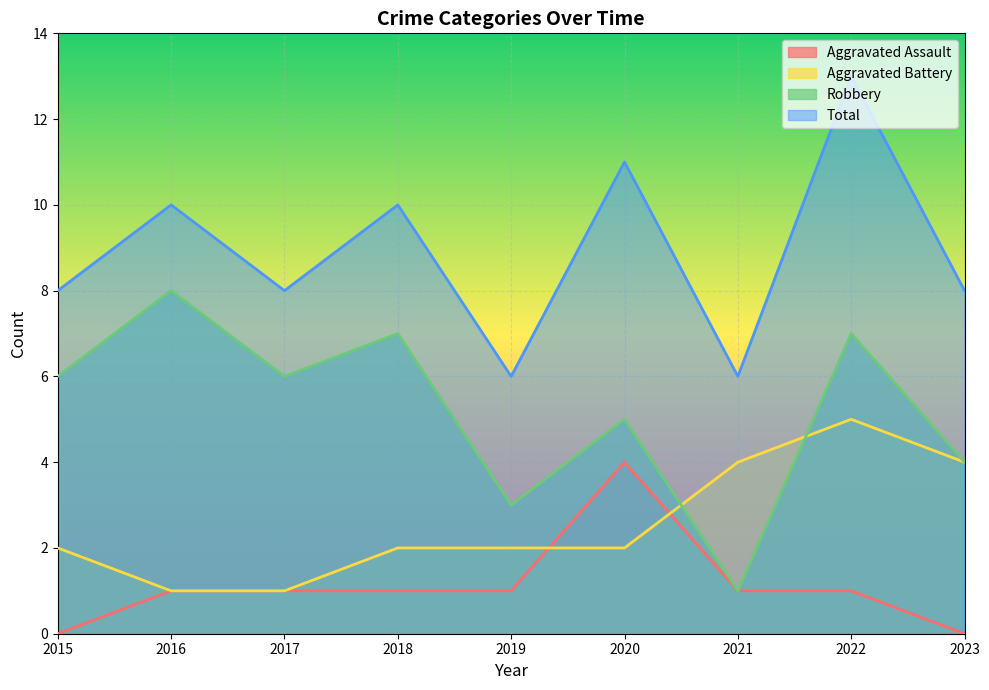

The Robbery series shows 7 at 2022. True or false?

True